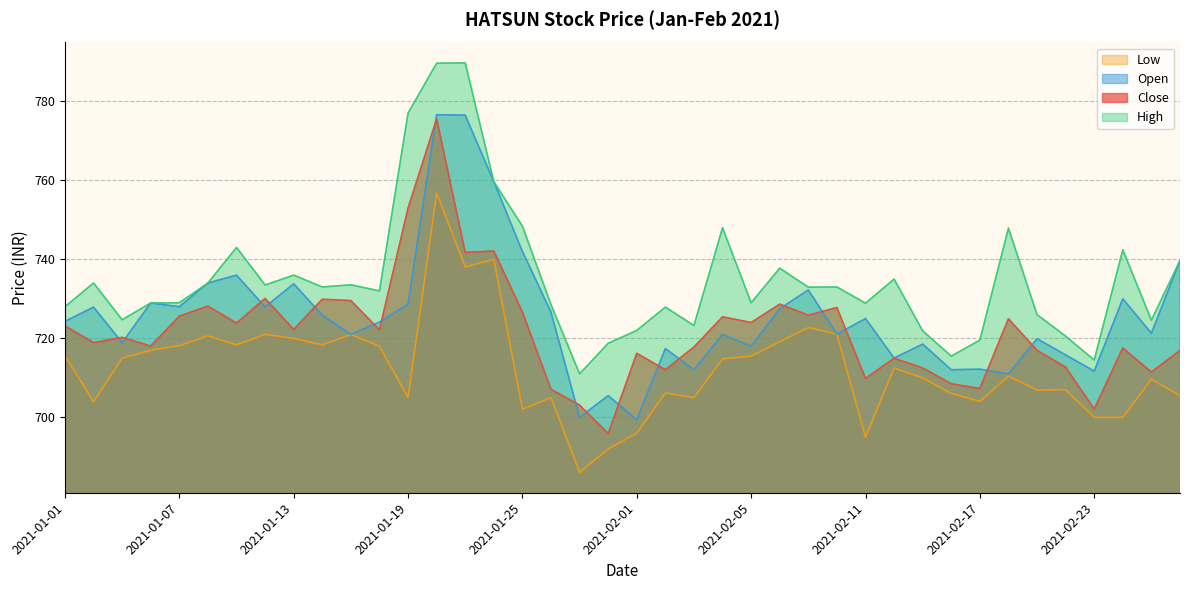

What is the sum of all Low values?

28499.6